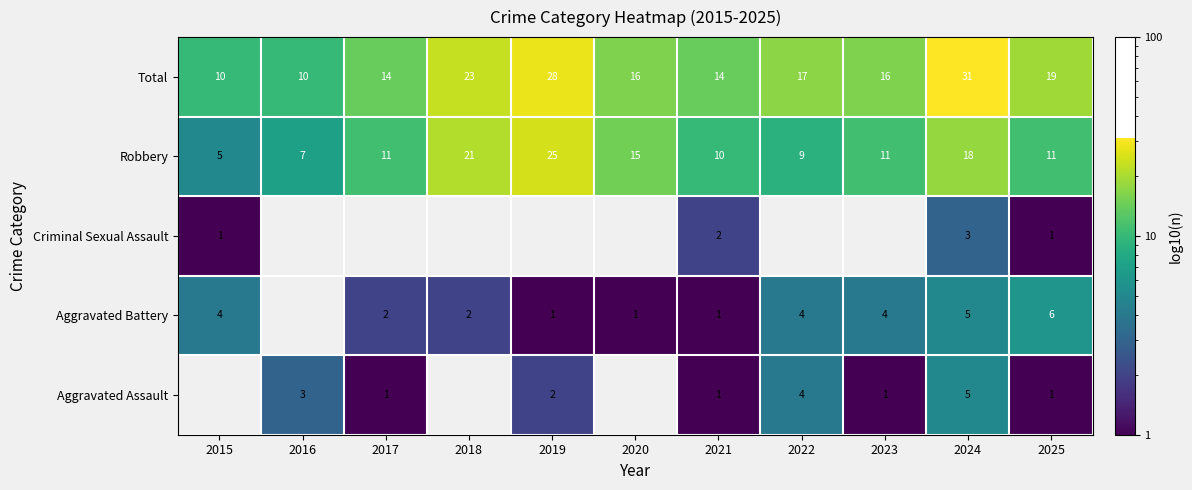

What is the average value of the Robbery series?

13